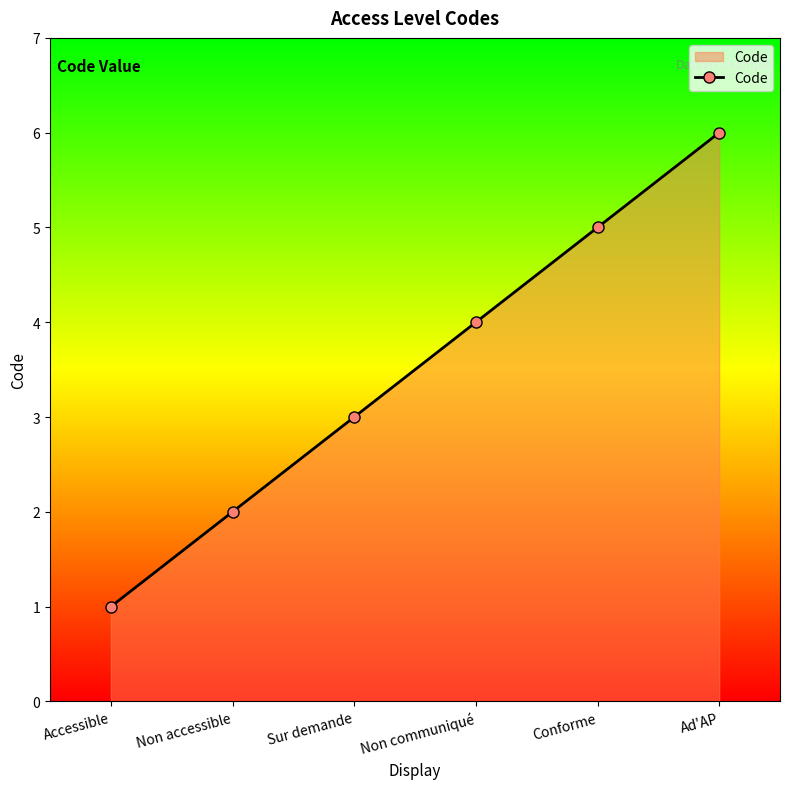

Rank the categories by value from highest to lowest.

Ad'AP, Conforme, Non communiqué, Sur demande, Non accessible, Accessible